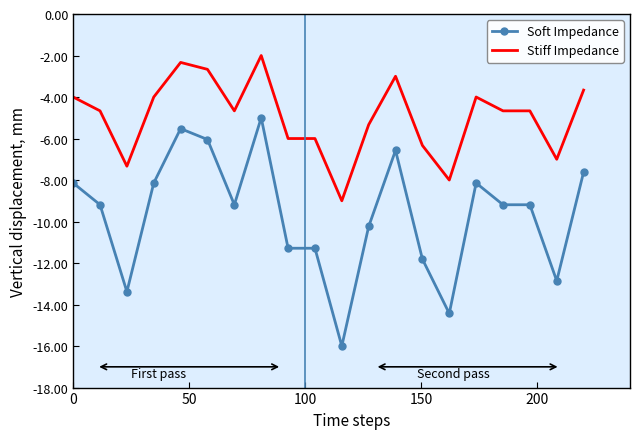

What is the minimum value for Soft Impedance?

-16.0